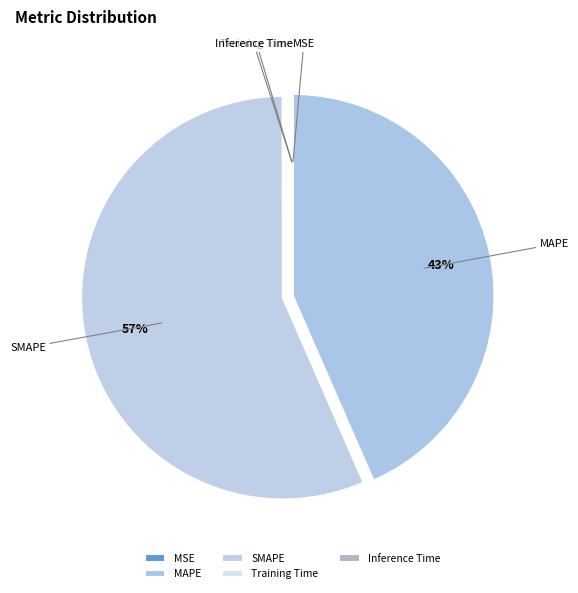

To the nearest percent, what is the average slice percentage?

20%